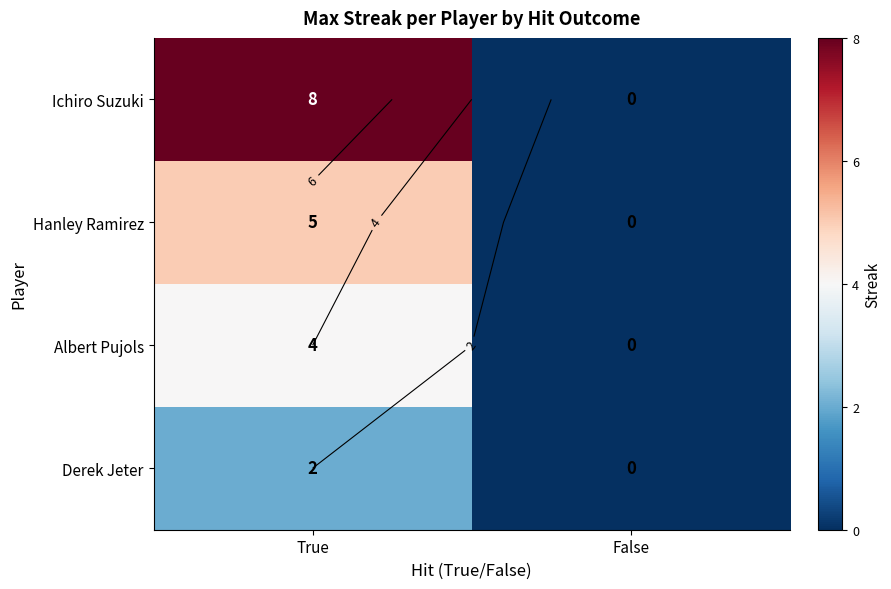

How many positive values does the Ichiro Suzuki series have?

1